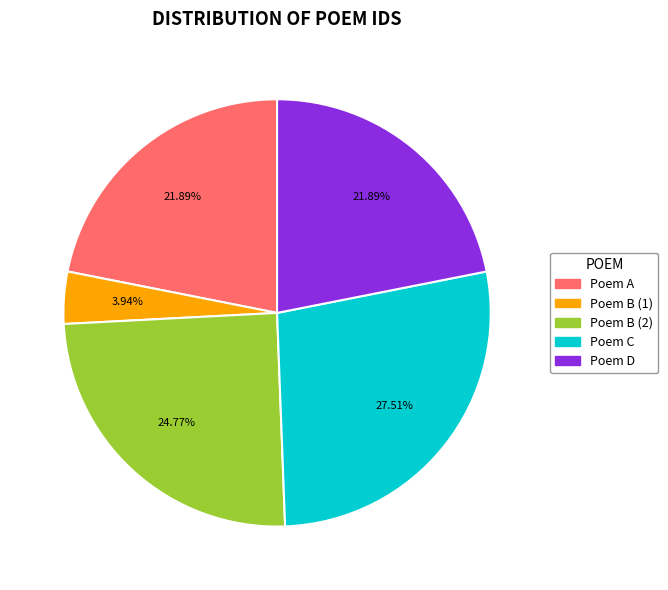

How many segments does this pie chart have?

5